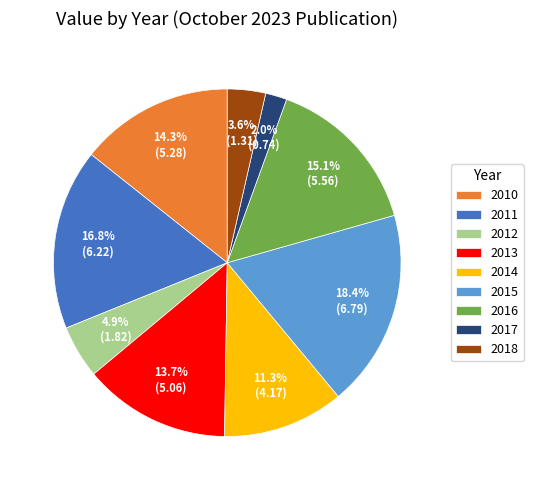

How many slices are in this pie chart?

9